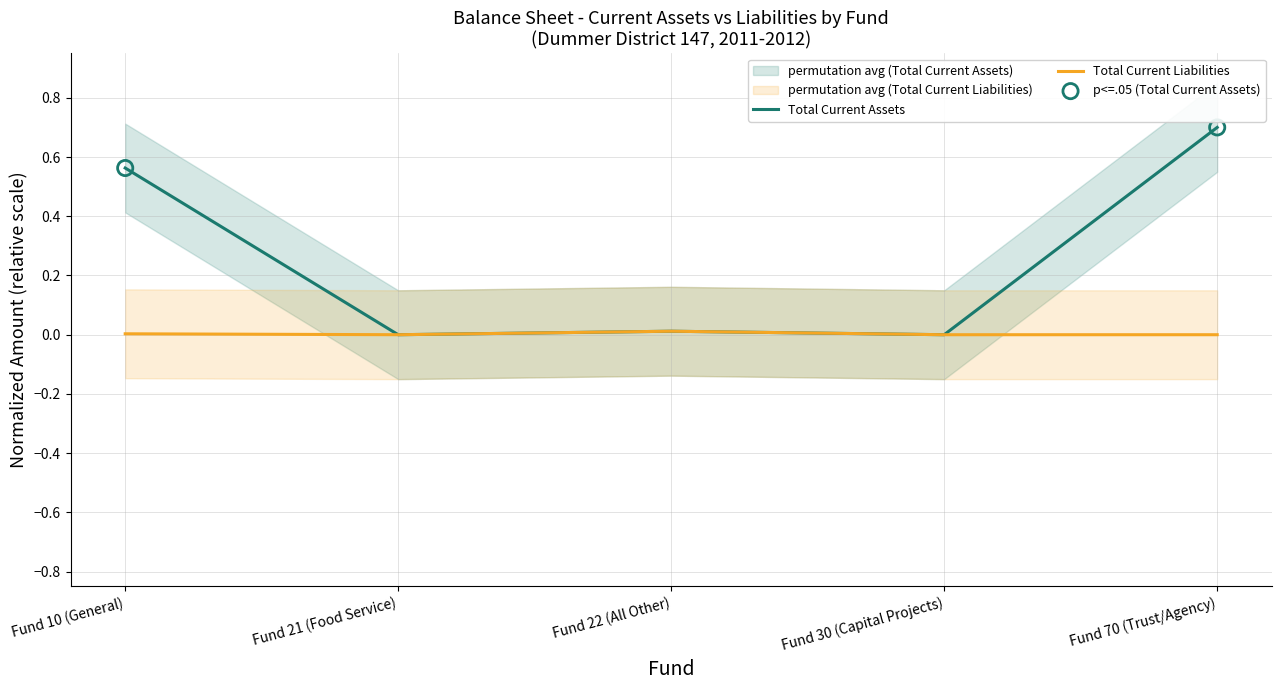

Which series has the largest Y range (max minus min)?

Total Current Assets